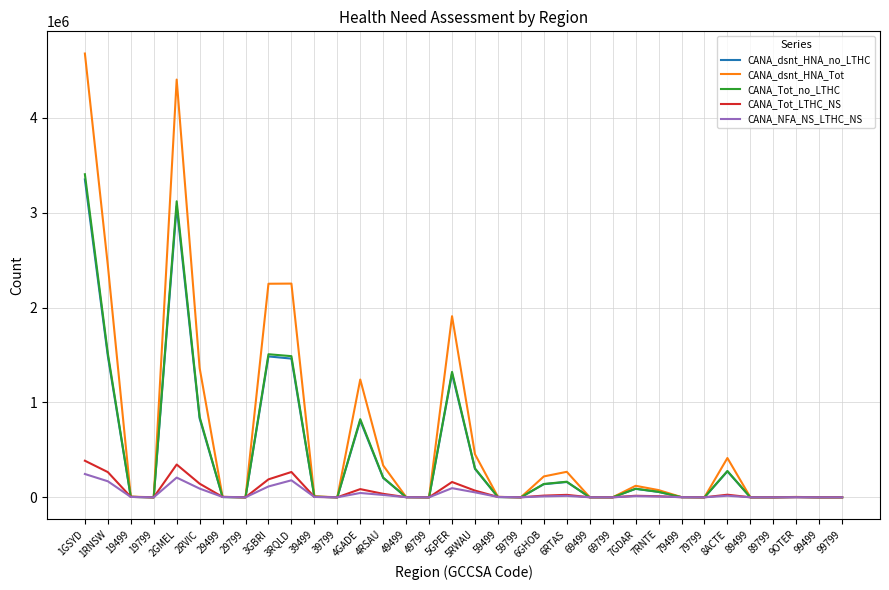

Which series has the largest range (max minus min)?

CANA_dsnt_HNA_Tot